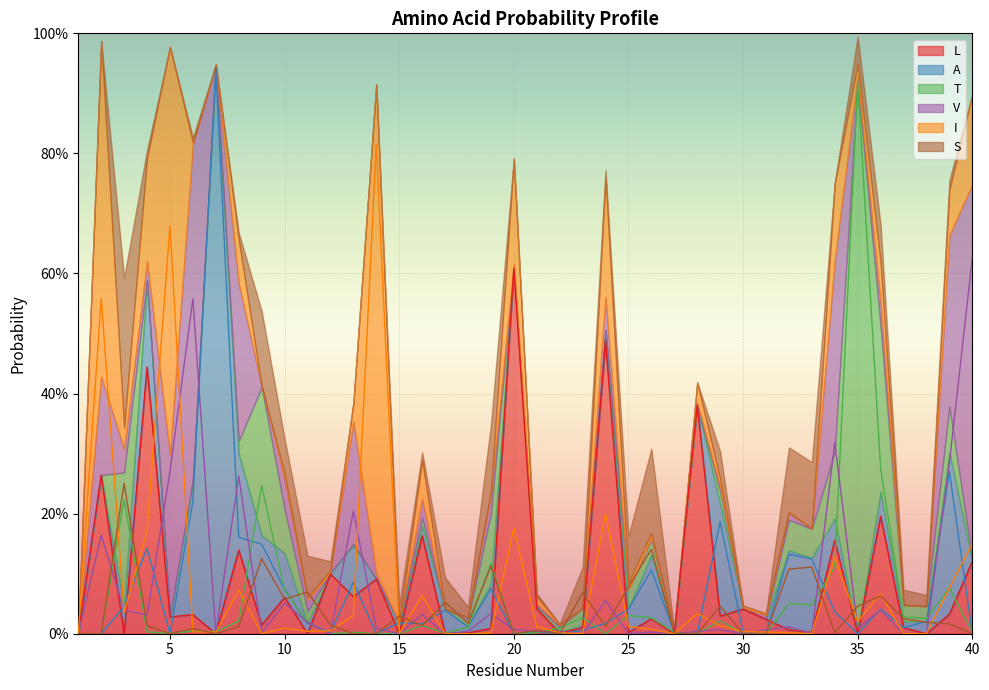

What is the maximum value shown in the chart?

0.9